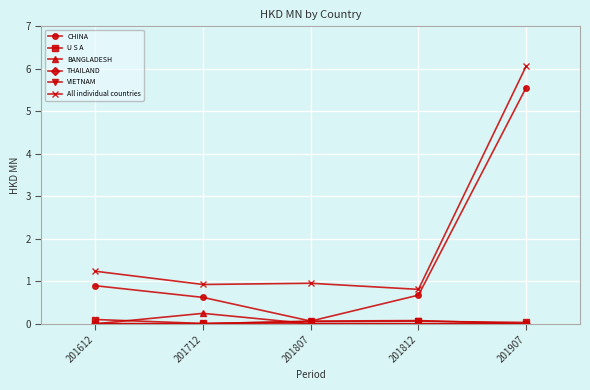

What is the value of the All individual countries point at the 4th from the left?

0.8